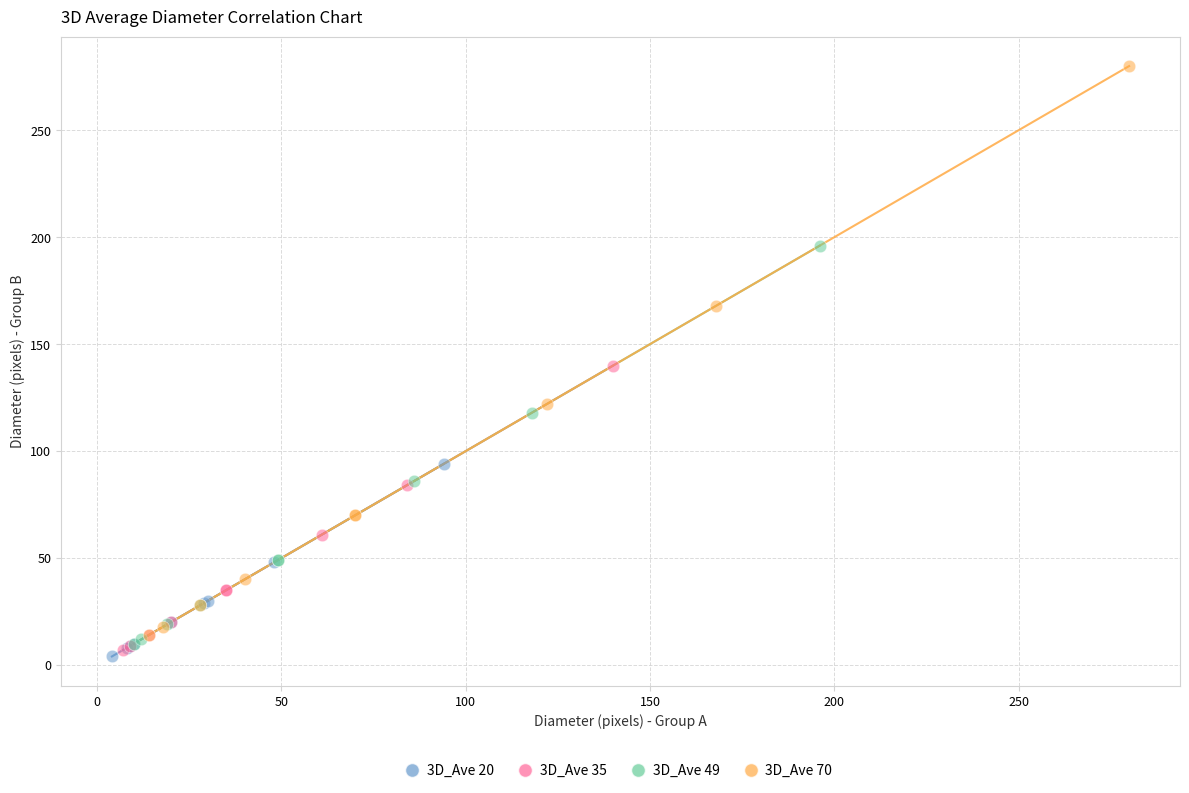

Which series reaches the maximum Y coordinate?

3D_Ave 70